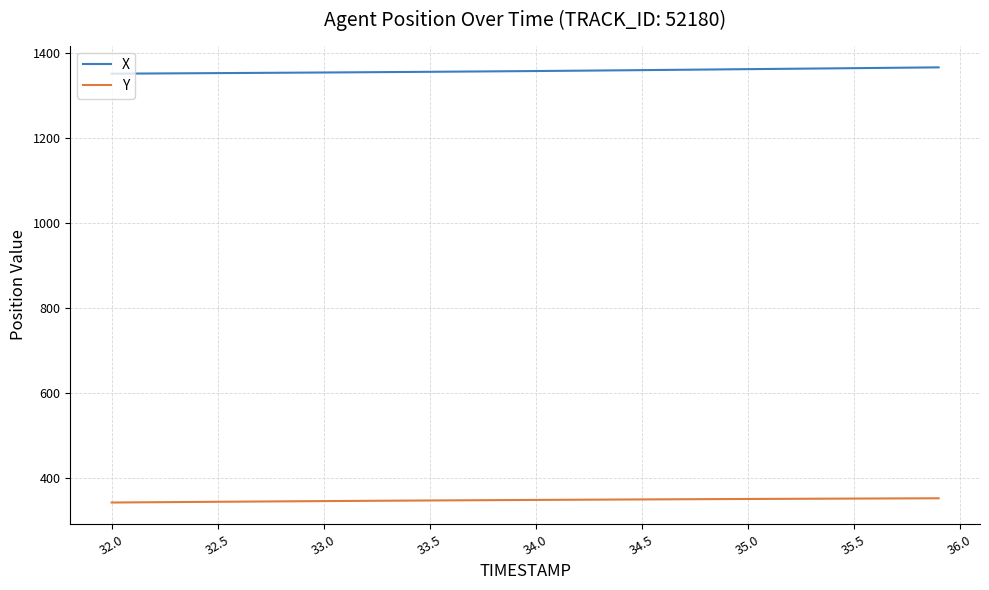

List the series in order of their peak value, highest first.

X, Y